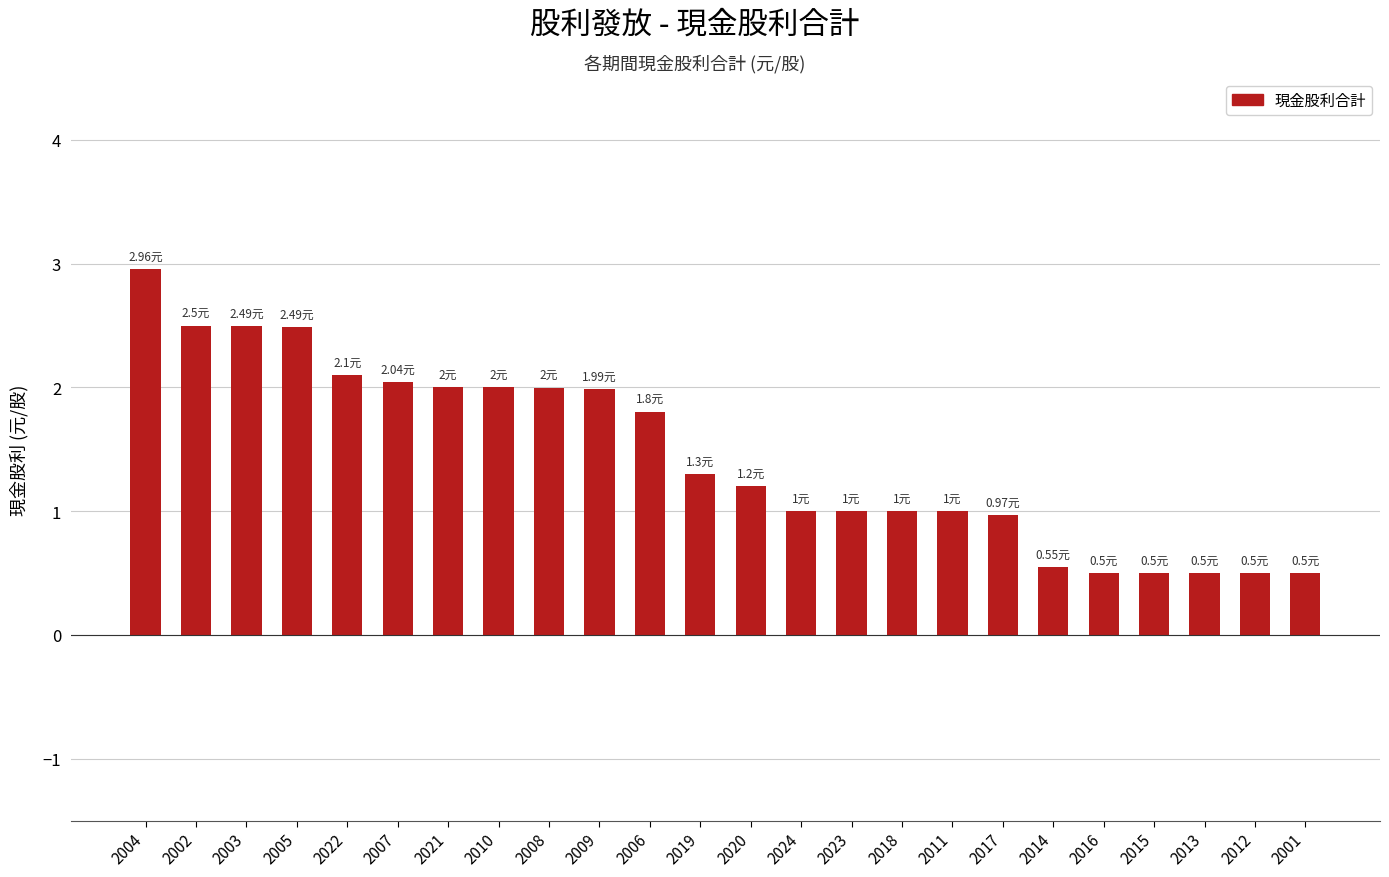

What is the sum of the values at 2018 and 2012?

1.5